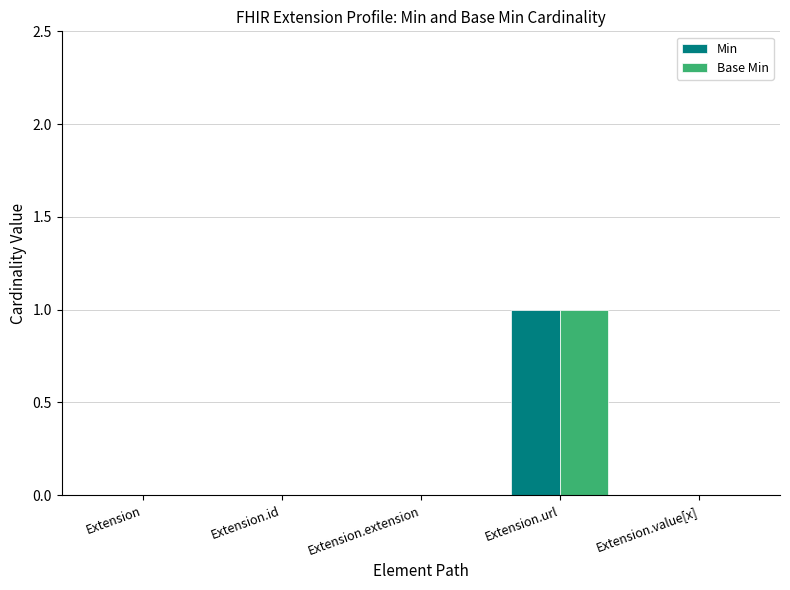

Is it true that Min equals 0 at Extension?

True